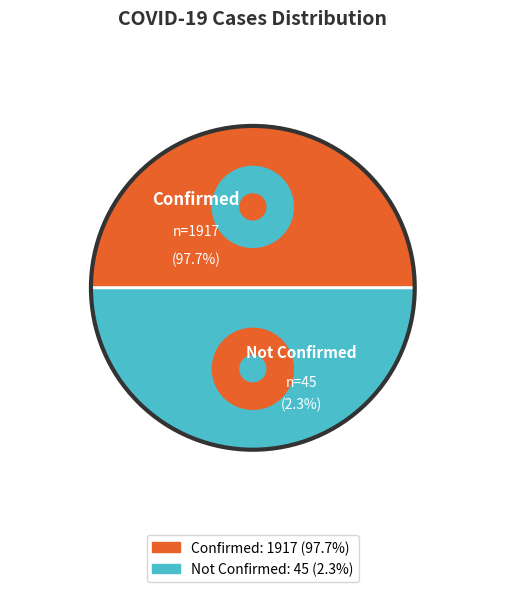

Does 39 represent more than half of the total?

No